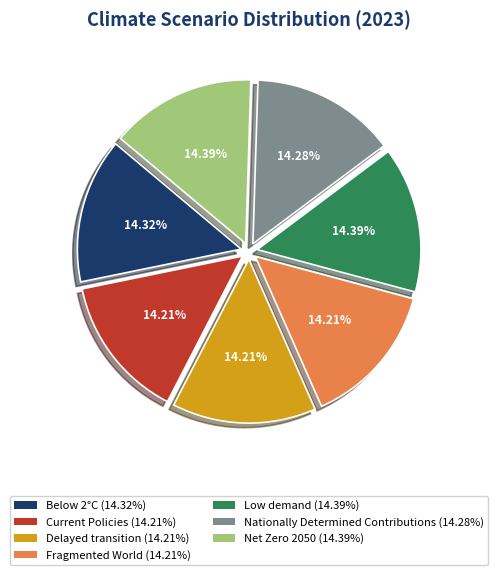

Do Below 2°C and Delayed transition together represent more than half of the pie?

No